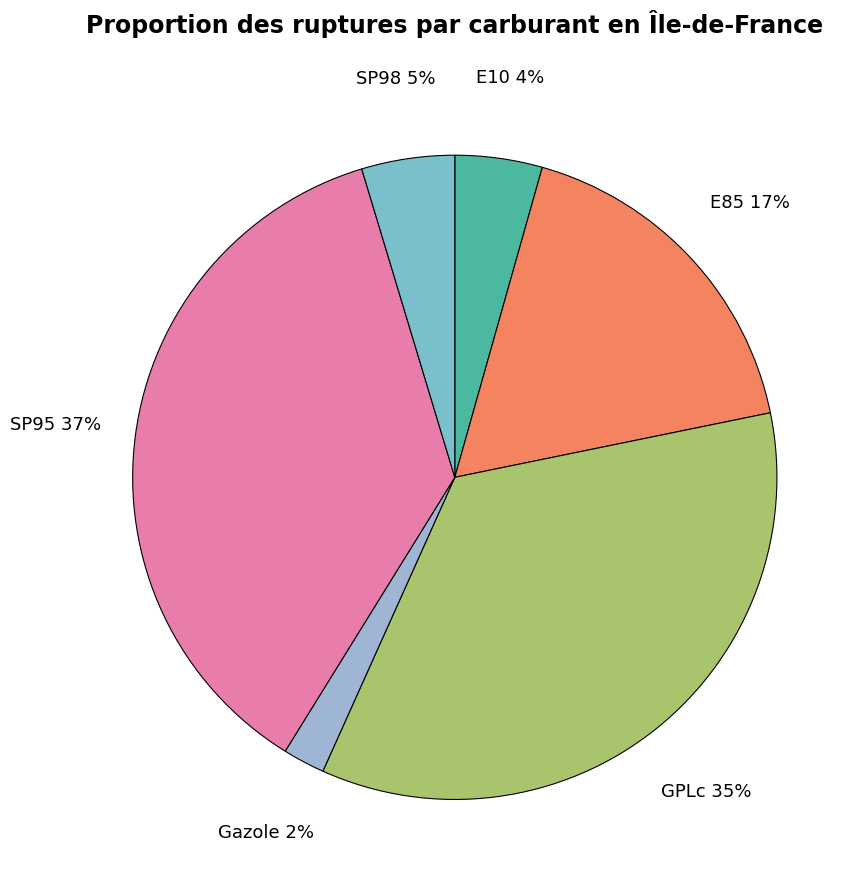

Combined, do GPLc and E85 account for over 50%?

Yes